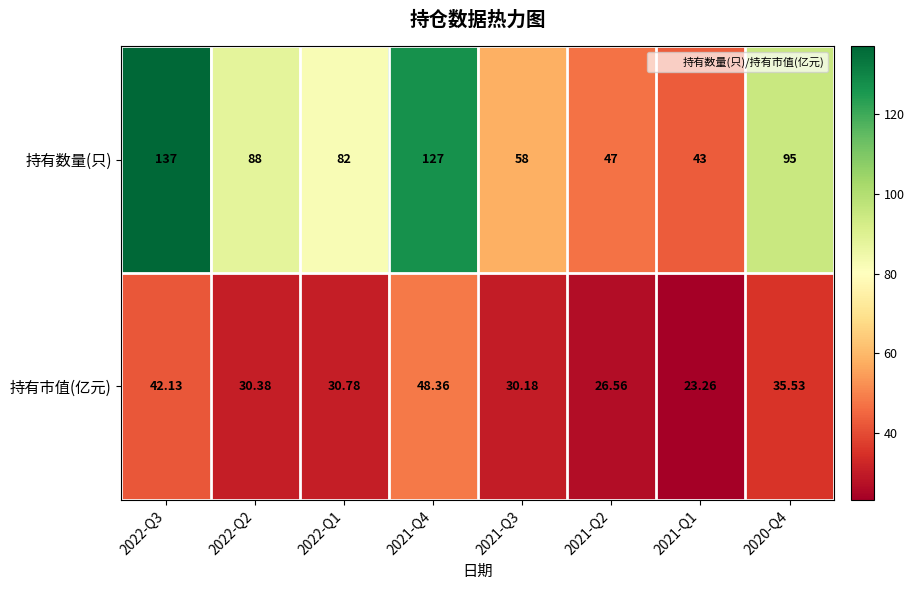

At how many categories does at least one series exceed 121?

2